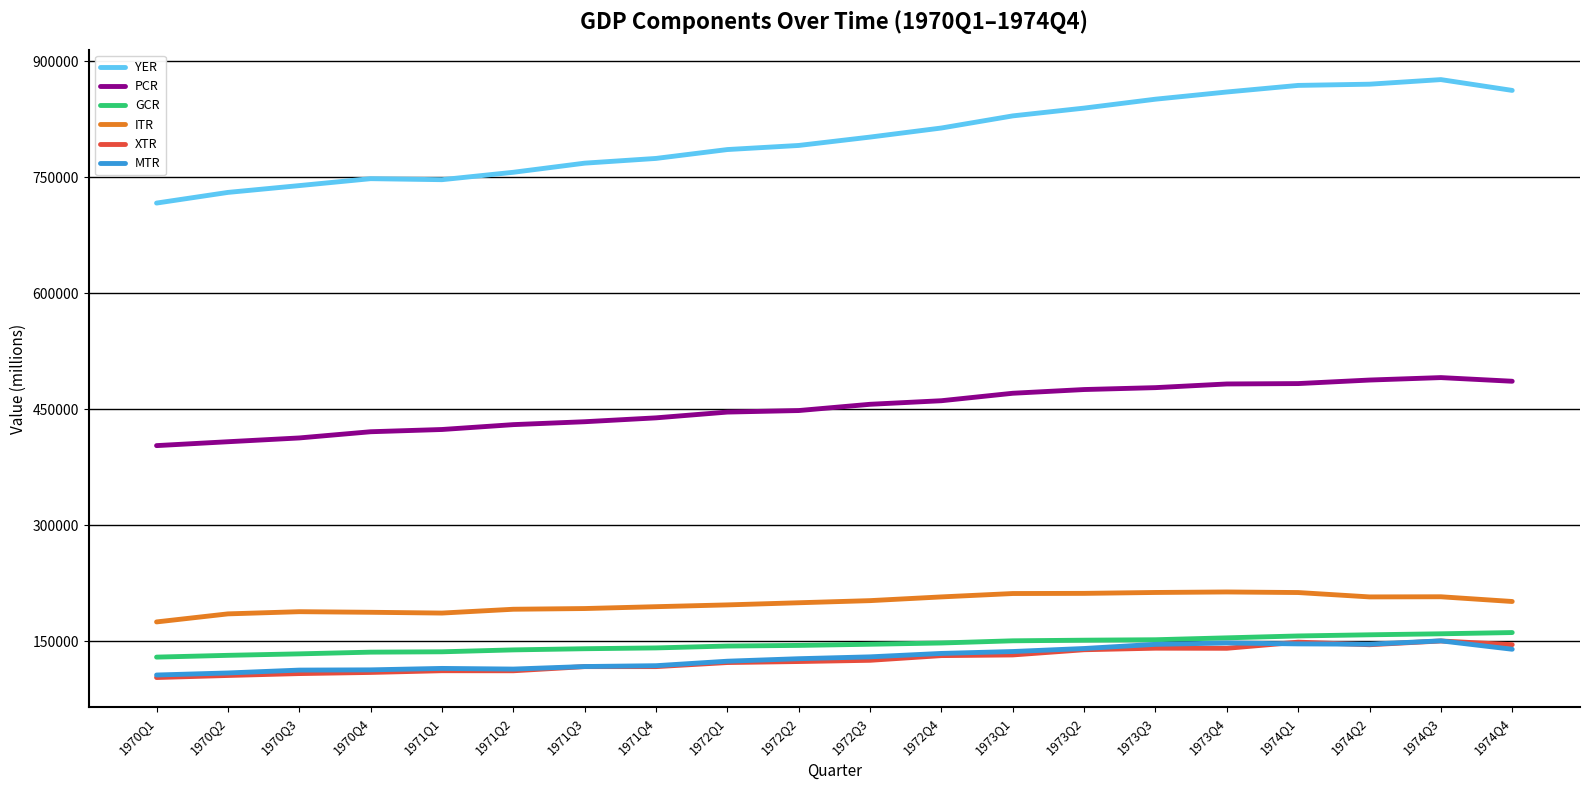

What is the total value across all series at 1972Q2?

1835774.6